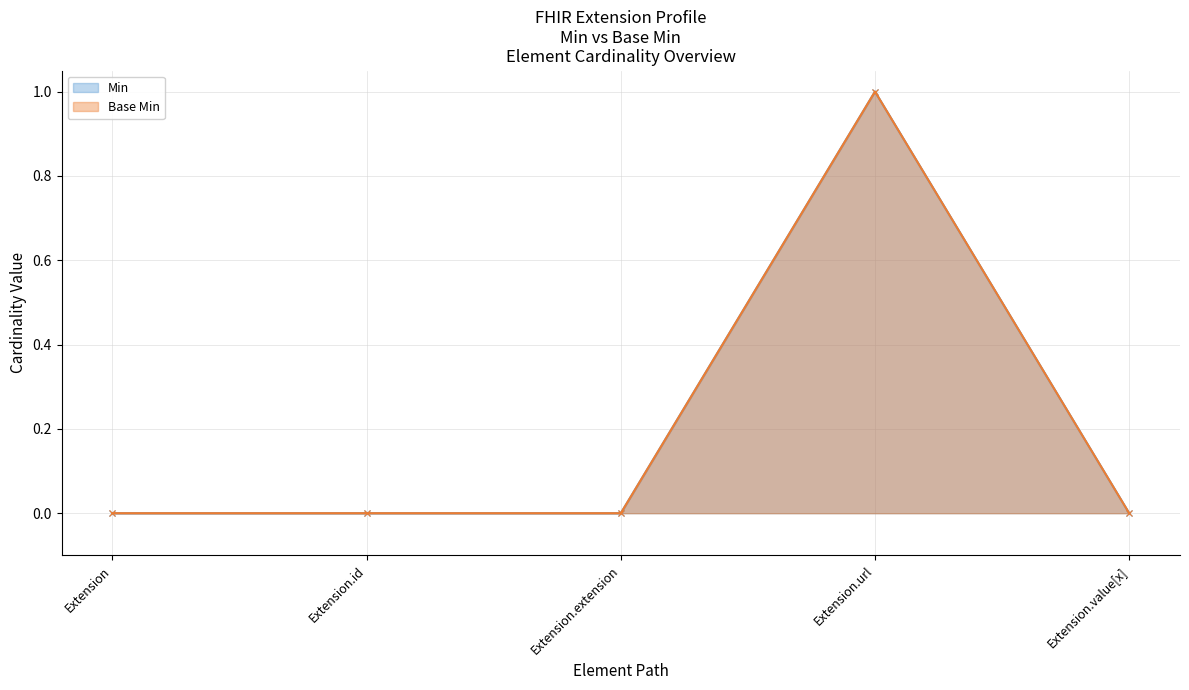

Where is Min nearest to the value 0?

Extension